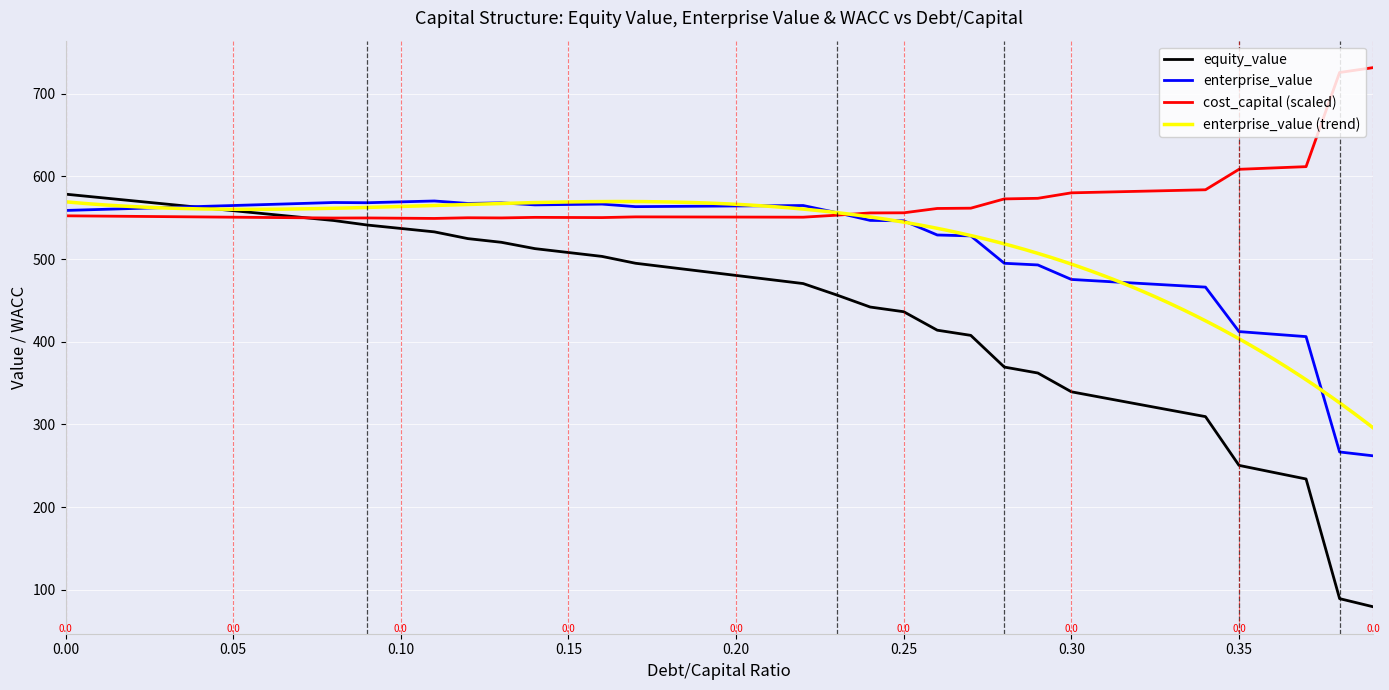

What is the sum of the cost_capital values at 0.05 and 0.19?

1101.5